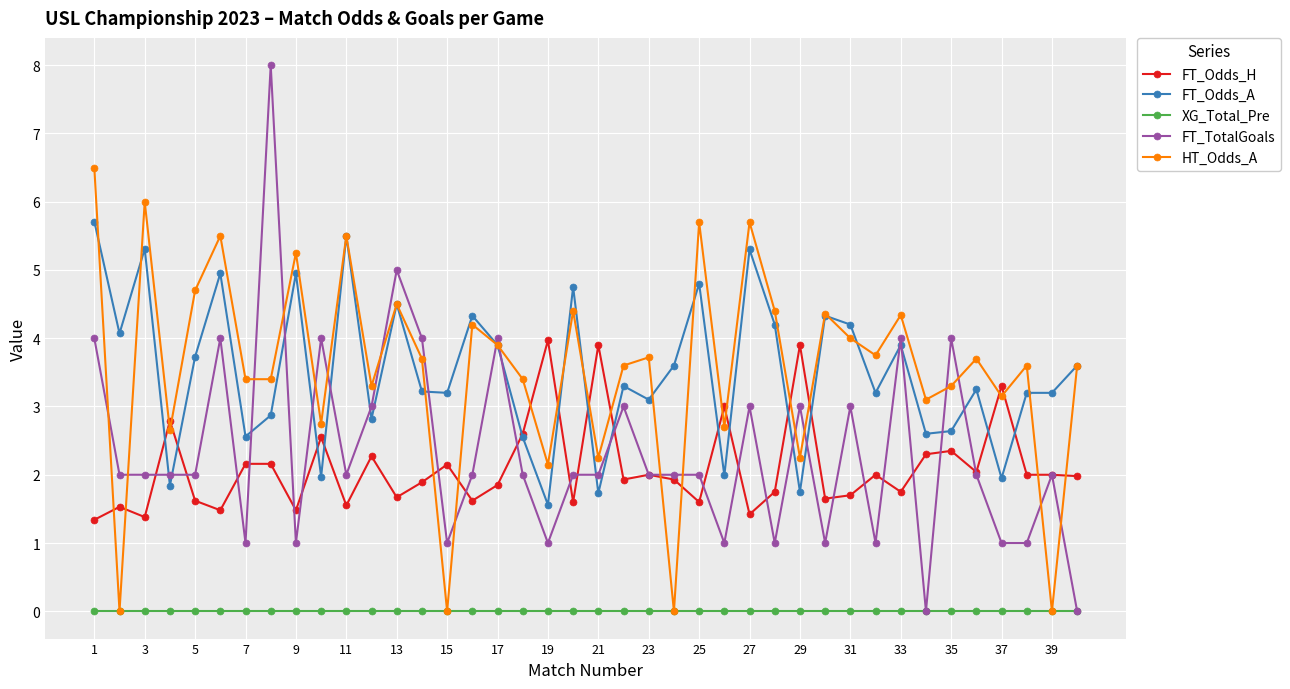

True or false: FT_Odds_A and XG_Total_Pre cross at least once.

False